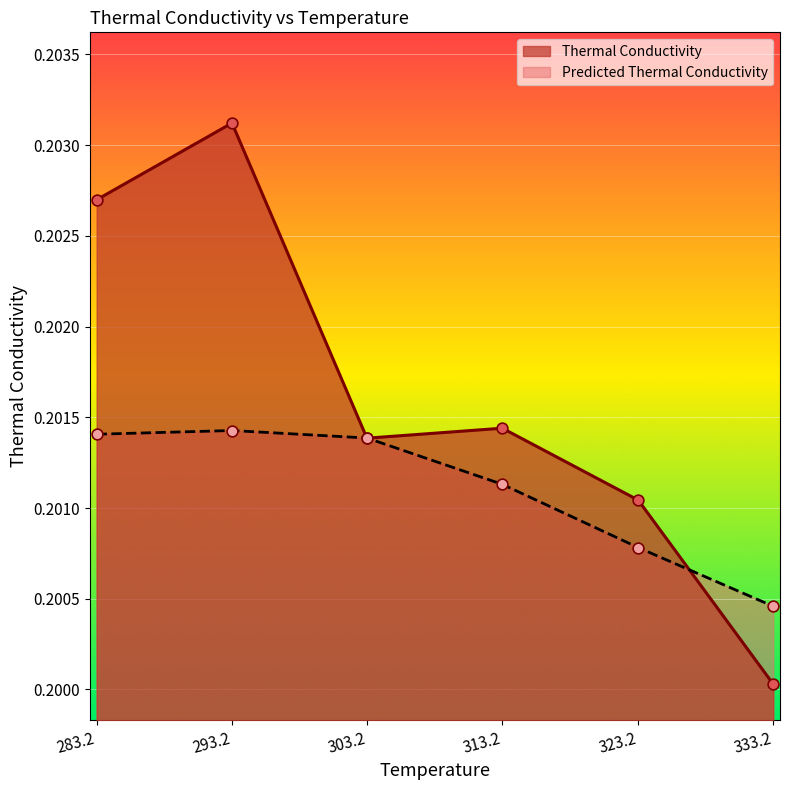

What is the total value across all series at 283.1876513?

0.4